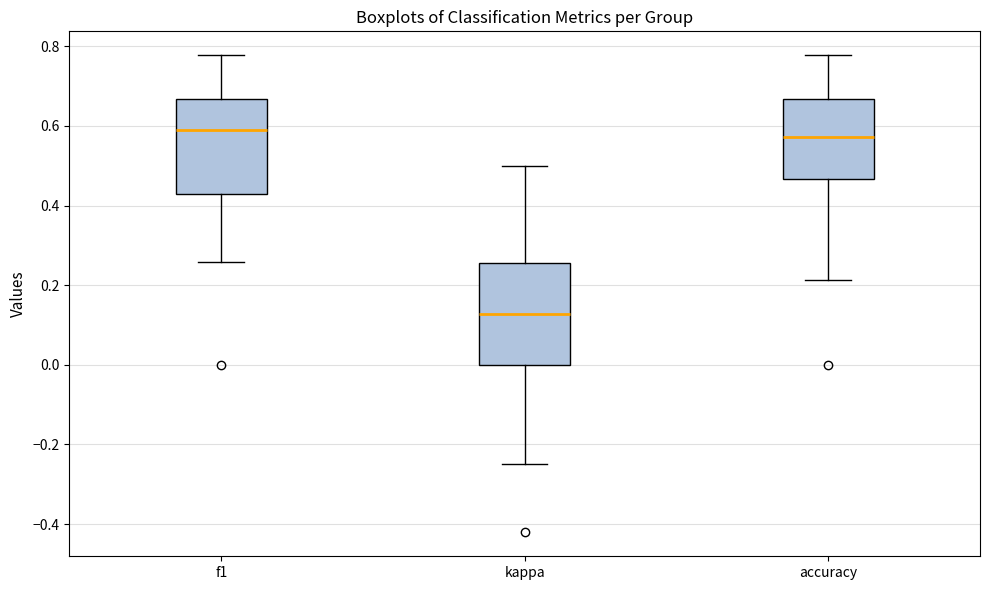

Reading left to right, transcribe this box plot: for each box, give where its median line is, the range the box spans, and where its two whiskers end, as read against the y-axis. The values are not printed on the chart, so give them approximately, as read against the axis.

f1: median 0.58, box 0.42 to 0.66, whiskers 0.26 to 0.78
kappa: median 0.12, box 0.00 to 0.26, whiskers -0.24 to 0.50
accuracy: median 0.58, box 0.46 to 0.66, whiskers 0.22 to 0.78